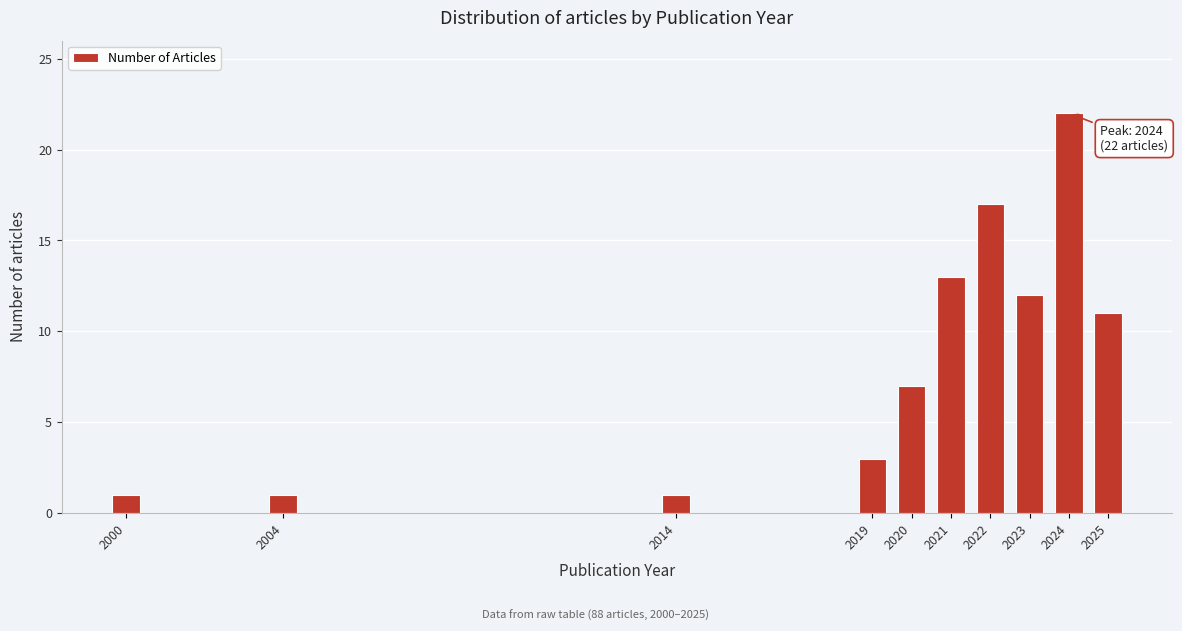

Reading left to right, what are all the values shown in this chart?

1	1	1	3	7	13	17	12	22	11